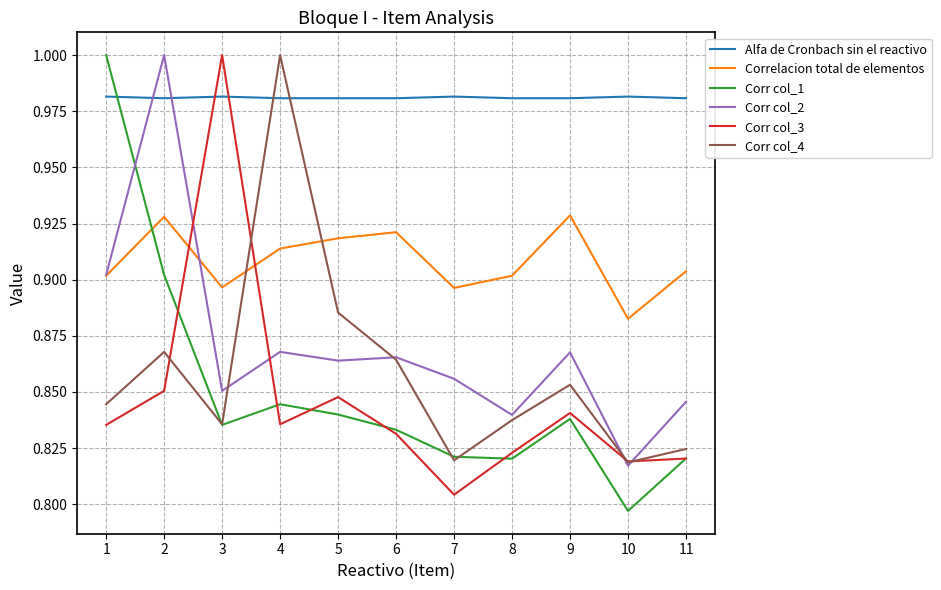

The value of Alfa de Cronbach sin el reactivo at 6 is 1.0. True or false?

True